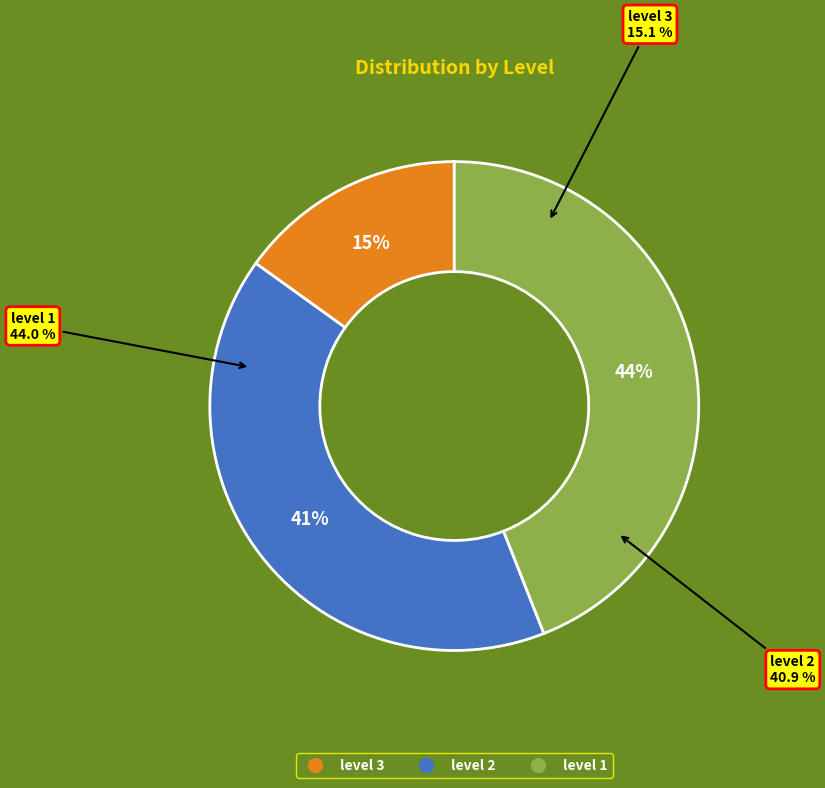

Is there a majority slice in this chart?

No